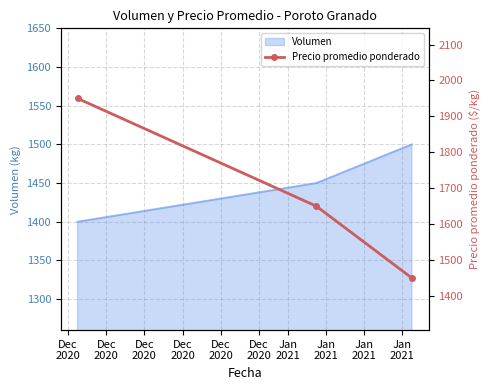

What is the highest value of the Volumen series?

1500